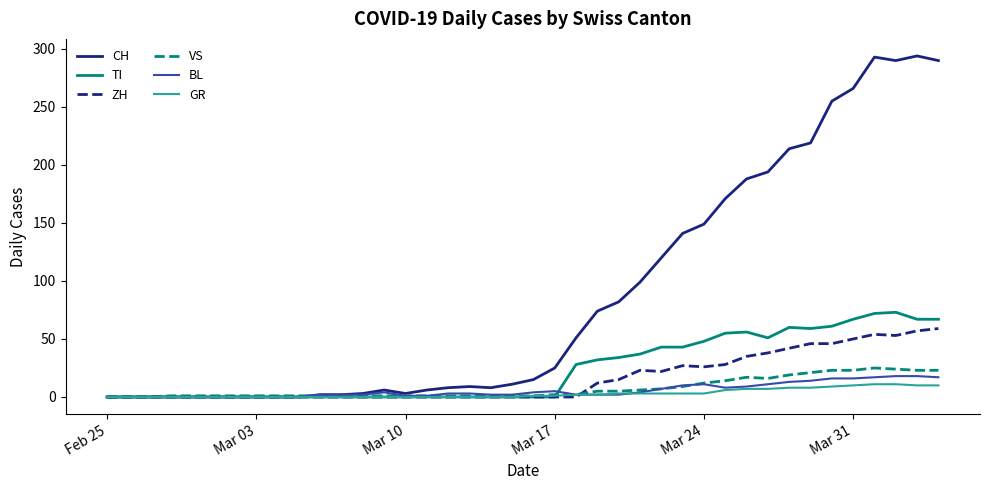

Which series has the largest range (max minus min)?

CH